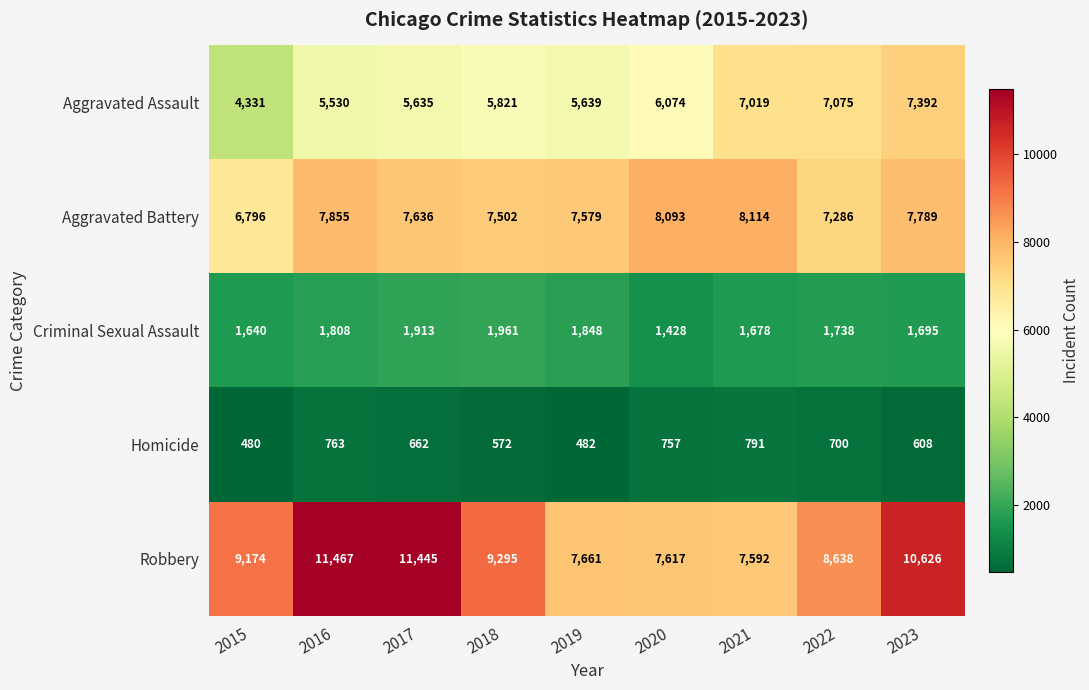

What is the average value of the Aggravated Assault series?

6057